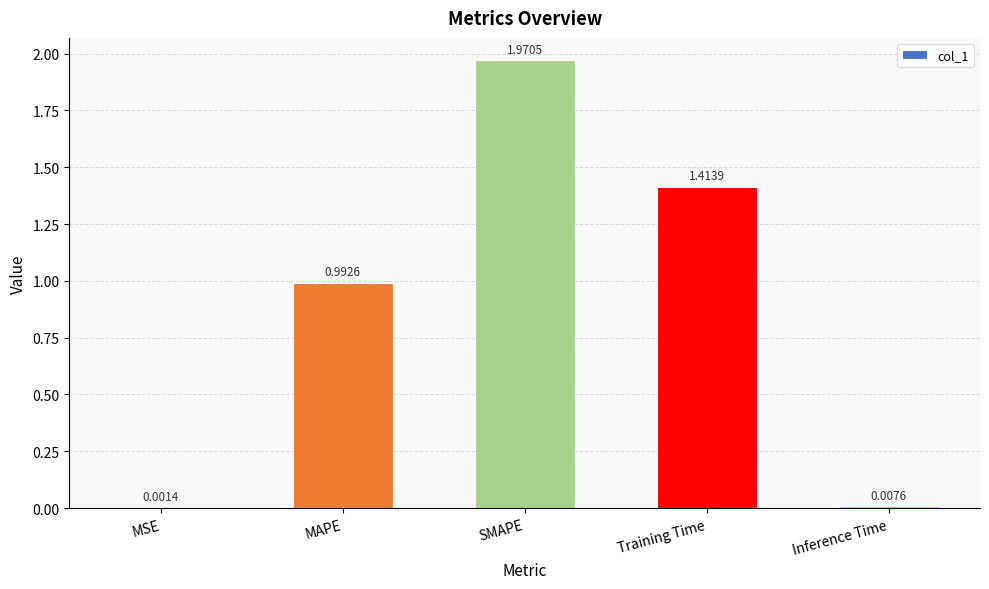

What is the average value?

0.9